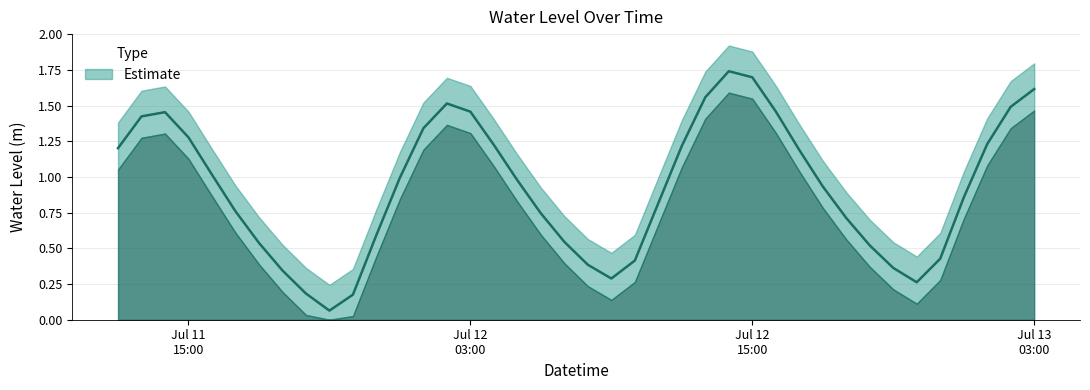

What is the label of the 11th point from the right?

2024-07-12 17:00:00